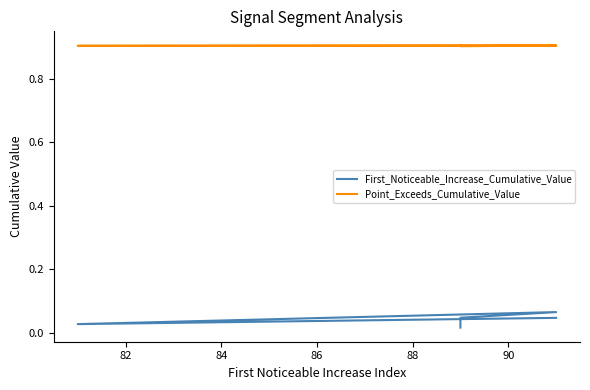

What is the sum of the First_Noticeable_Increase_Cumulative_Value values at 82 and 86?

0.1